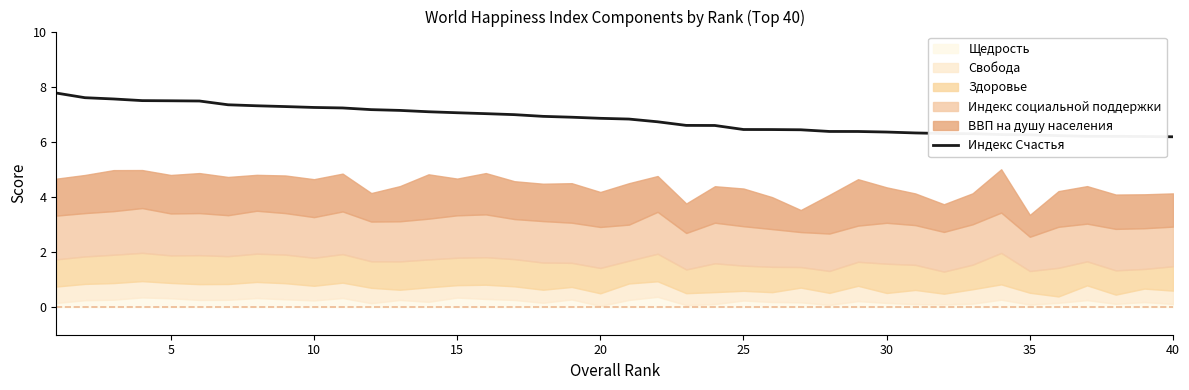

At which category does the chart reach its minimum across all series?

40